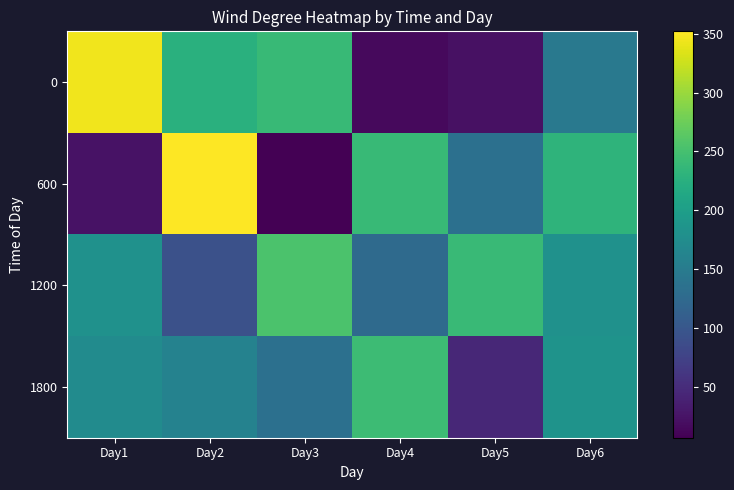

How many data points does each series have?

6